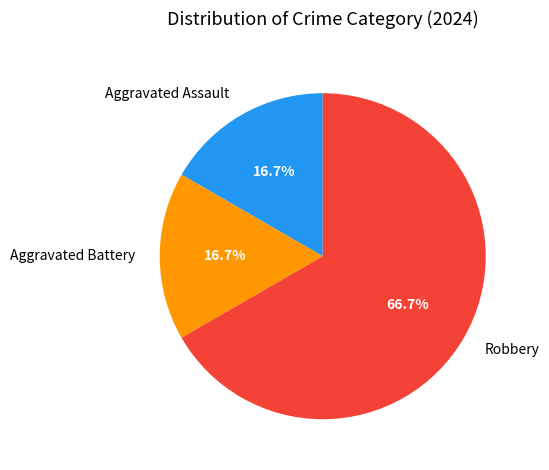

Which category accounts for the majority?

Robbery